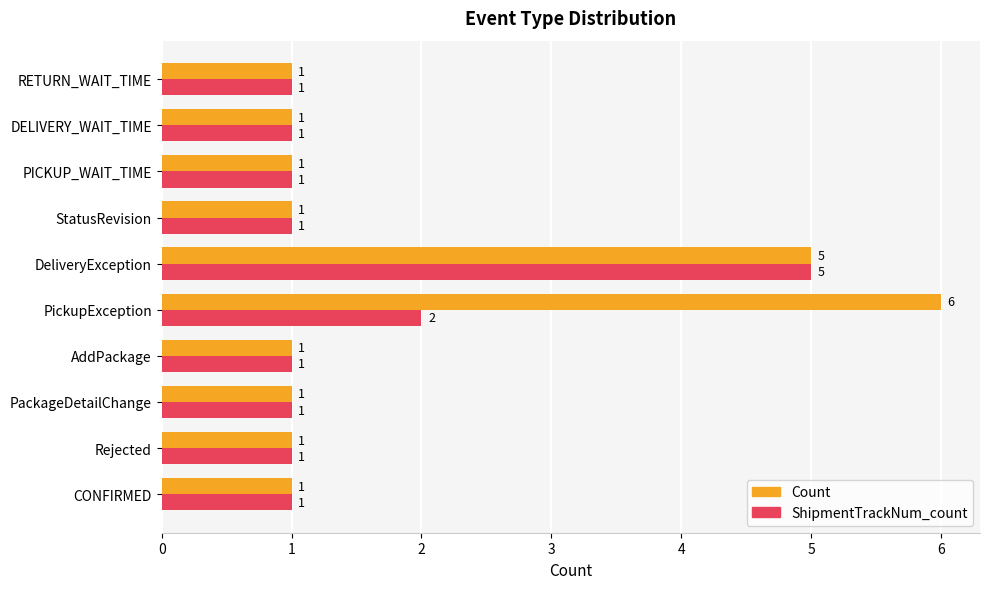

How many ShipmentTrackNum_count values are between 1 and 2?

9